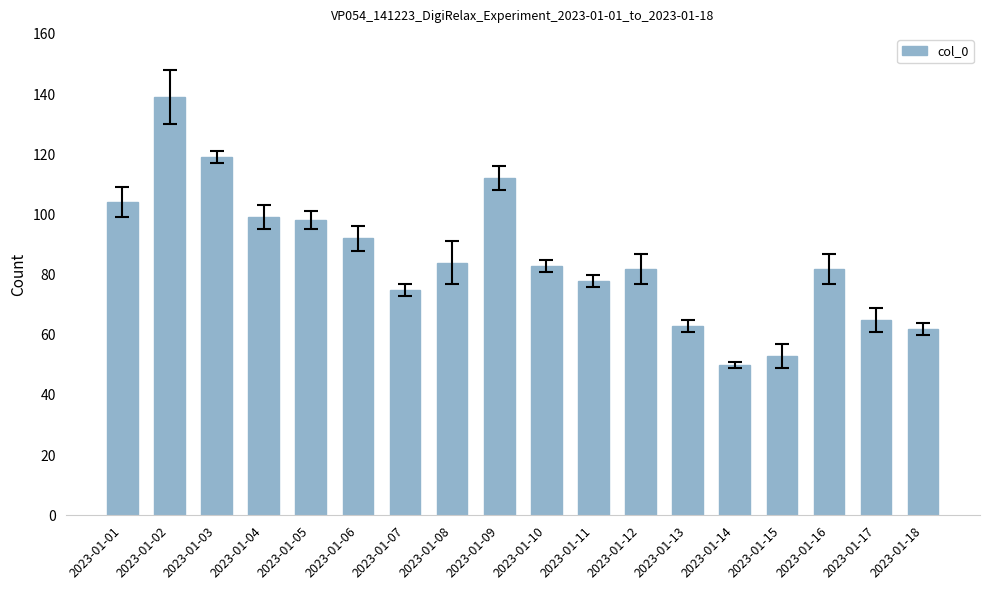

What is the change in value from 2023-01-04 to 2023-01-09?

+13